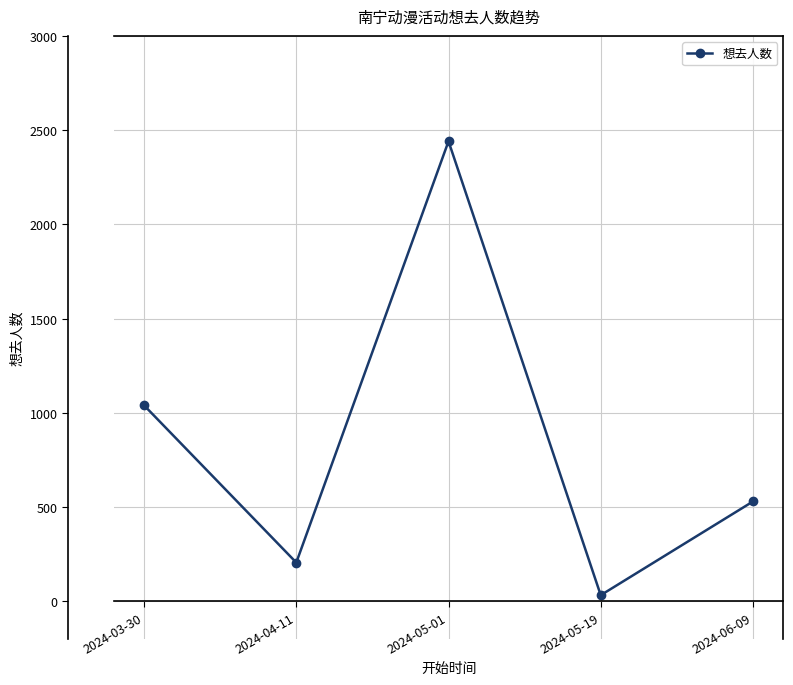

What is the maximum value shown in the chart?

2441